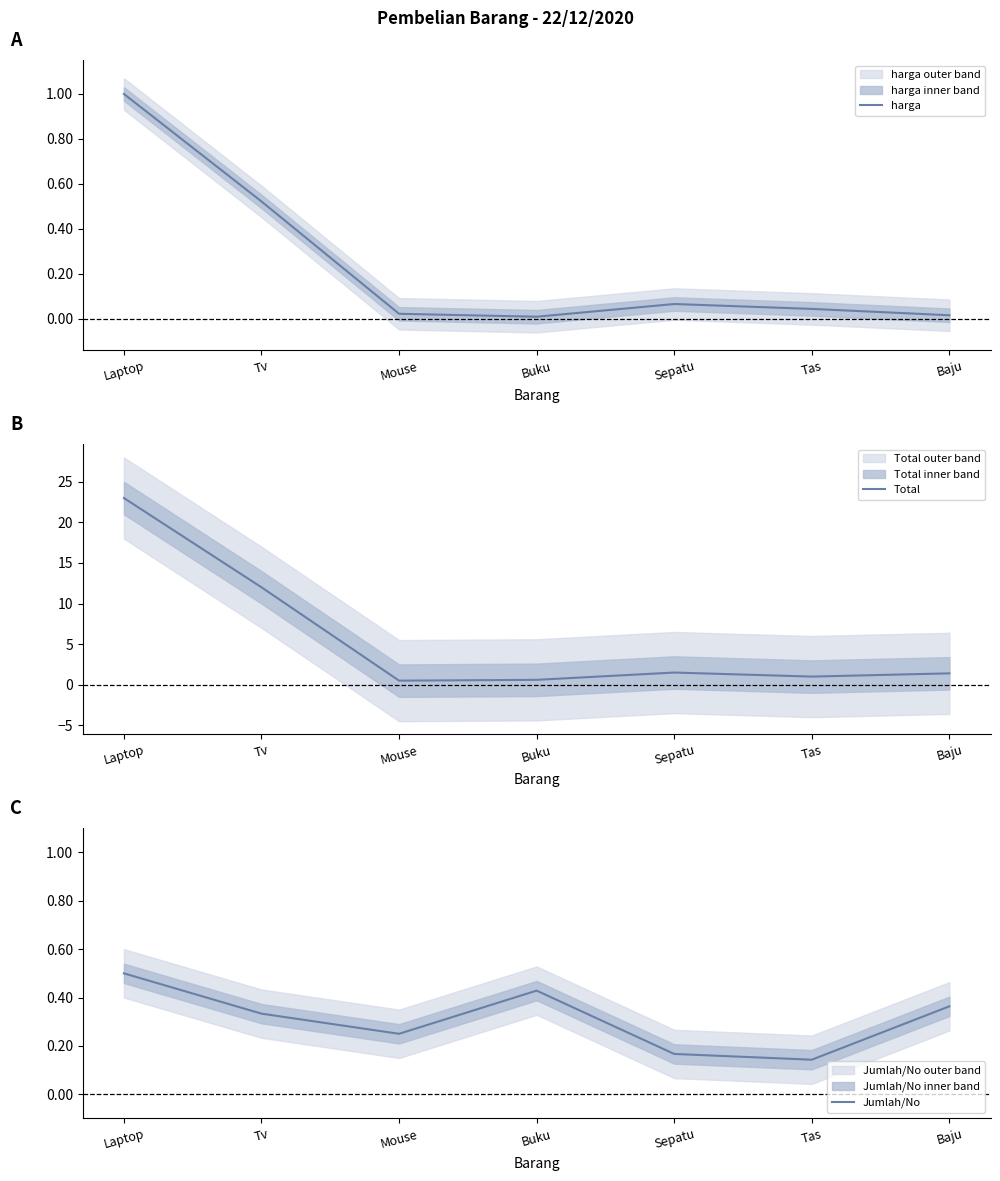

True or false: harga and Total cross at least once.

False